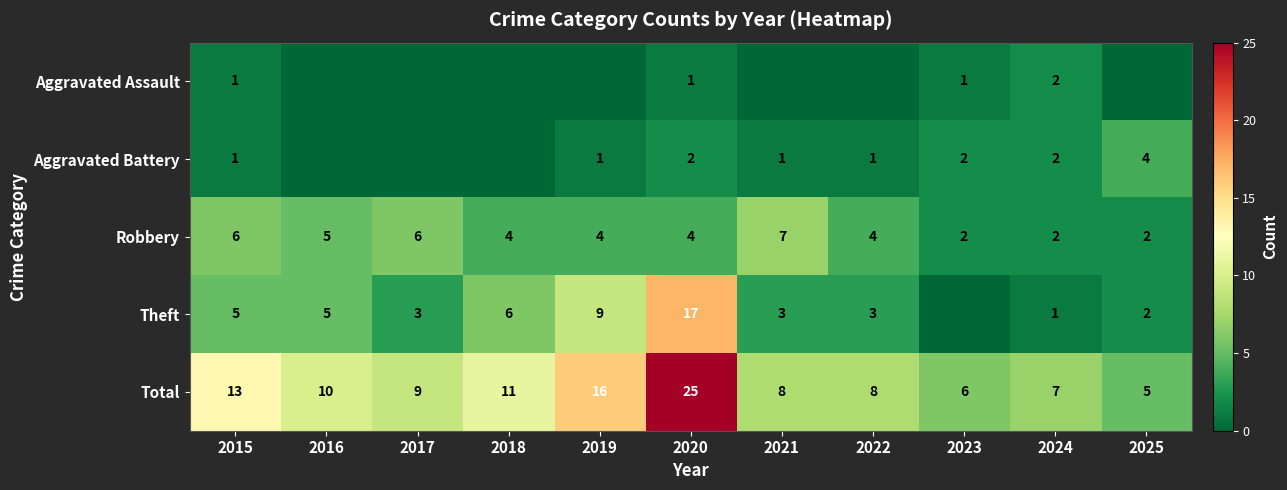

What is the difference between the Theft values at 2025 and 2019?

7